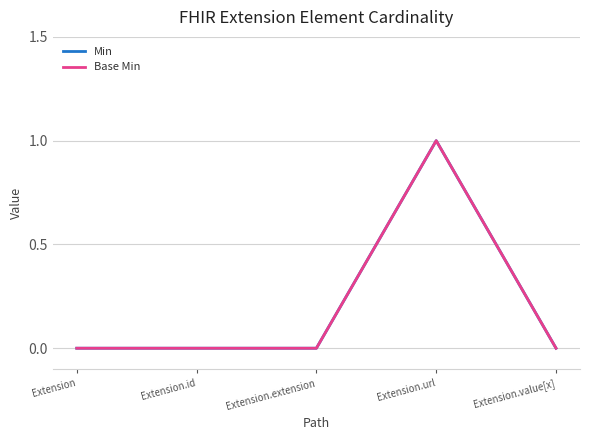

How many lines are shown in the chart?

2